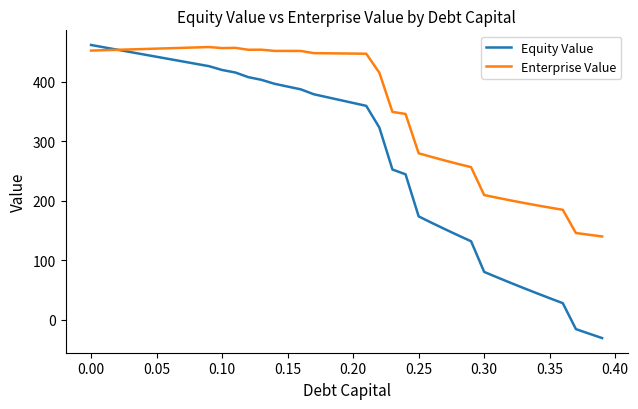

What is the greatest value displayed?

462.2